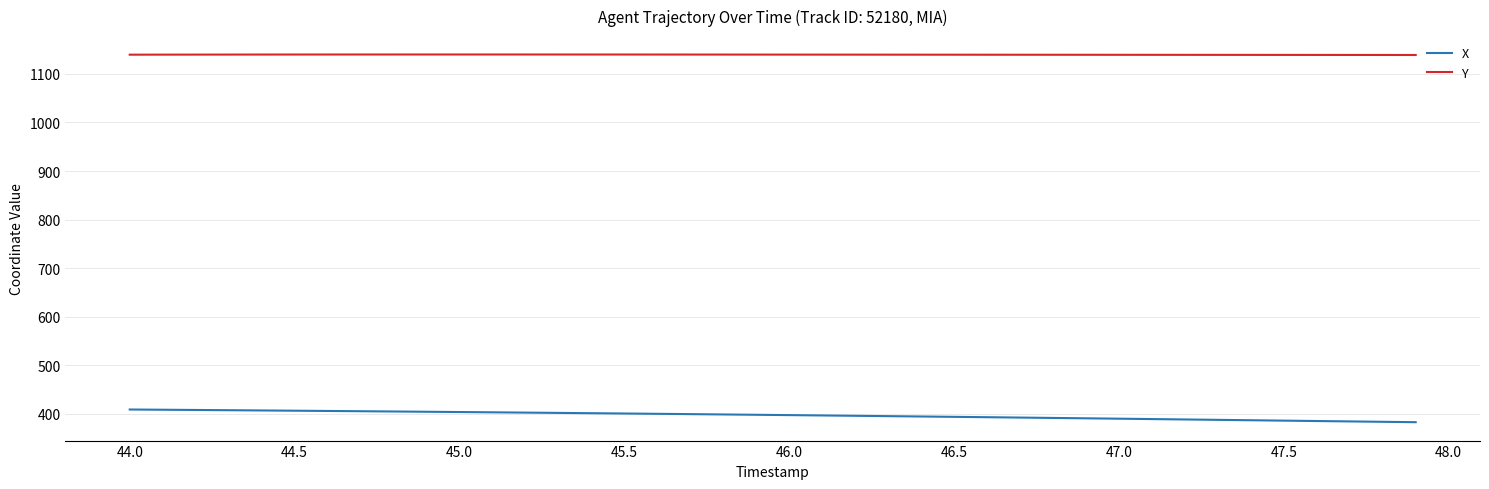

What is the difference between the maximum and minimum values in the X series?

26.1